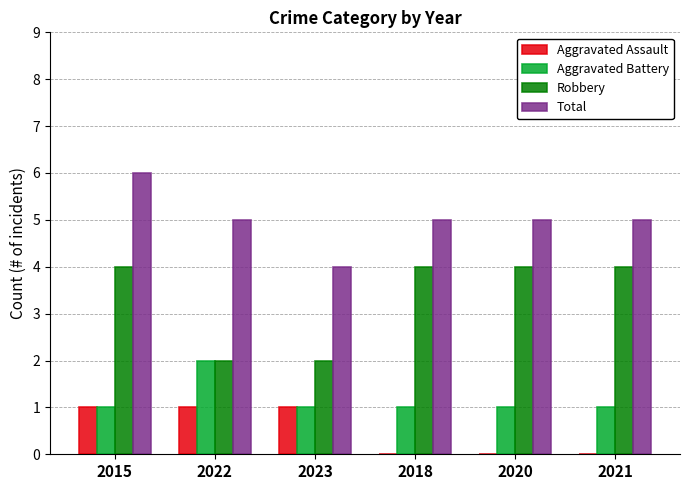

What is the maximum value for Robbery?

4